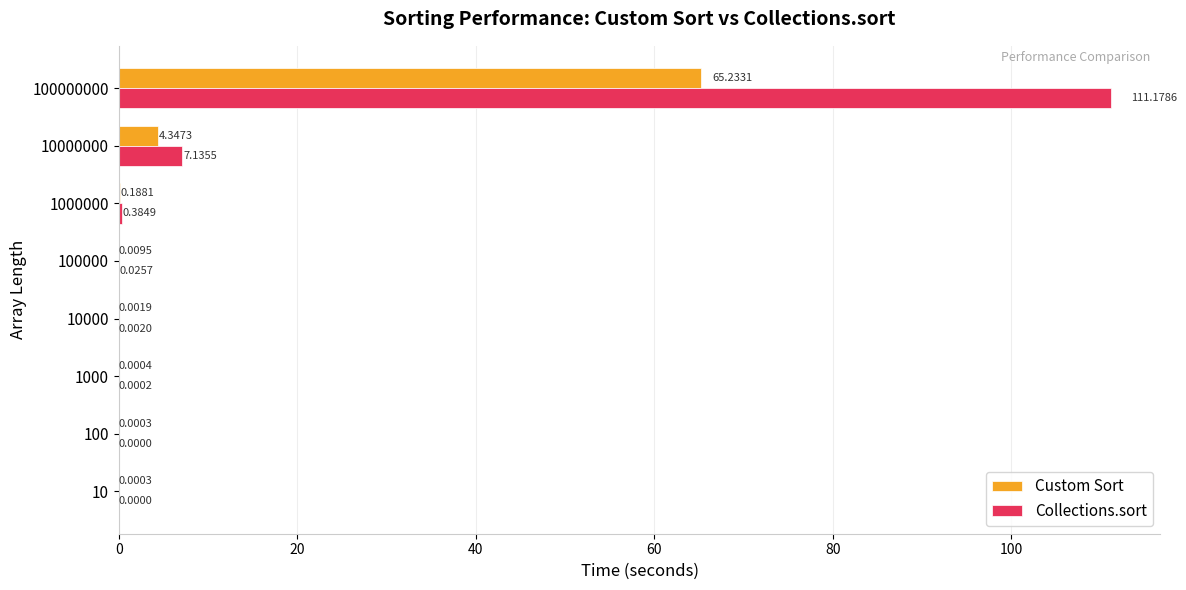

Where is Collections.sort nearest to the value 55?

10000000